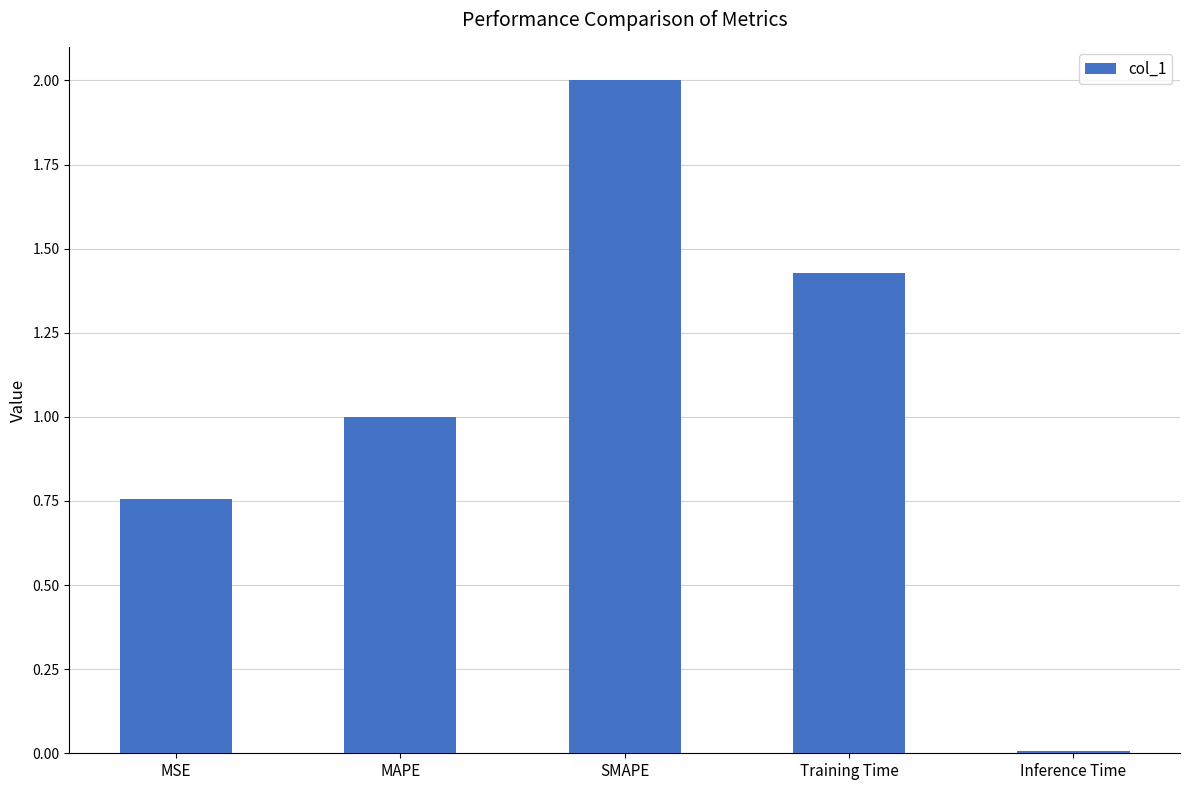

What is the approximate value at SMAPE?

2.0